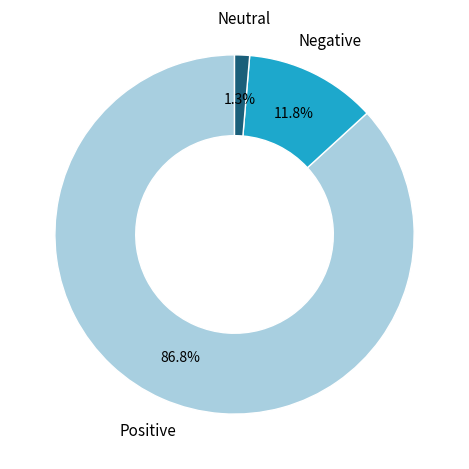

Is there any slice that represents more than half of the pie?

Yes